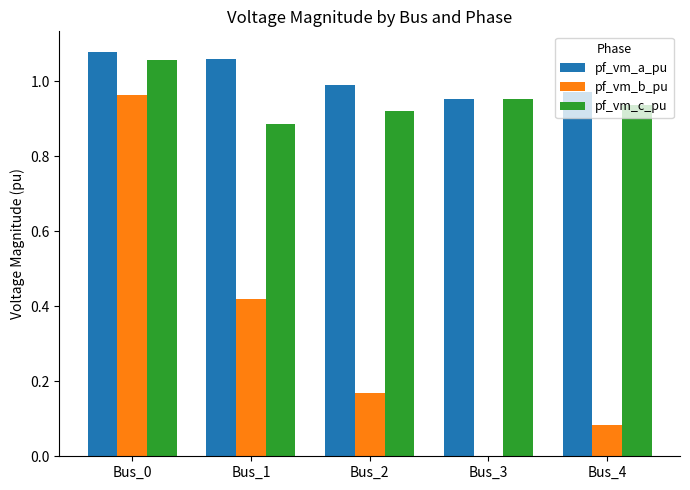

Count the pf_vm_c_pu values in the range 0 to 1.

4